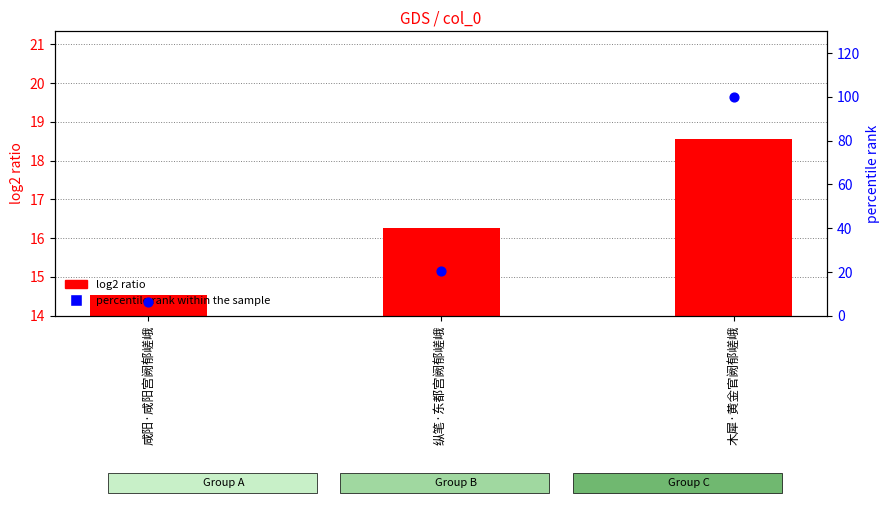

What is the total value across all series at 纵笔·东都宫阙郁嵯峨?

36.7